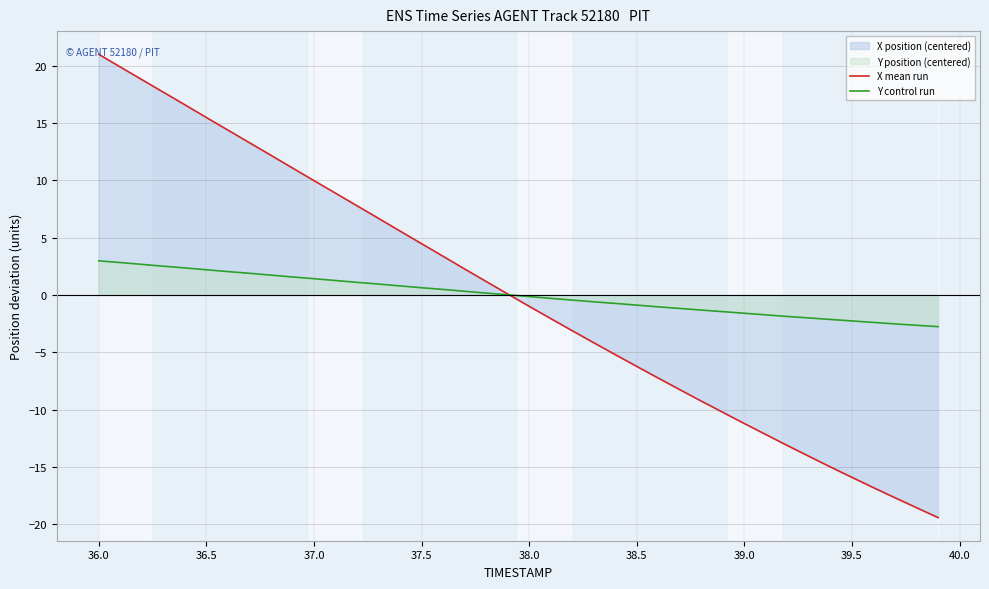

List the series in order of their peak value, lowest first.

Y control run, X mean run